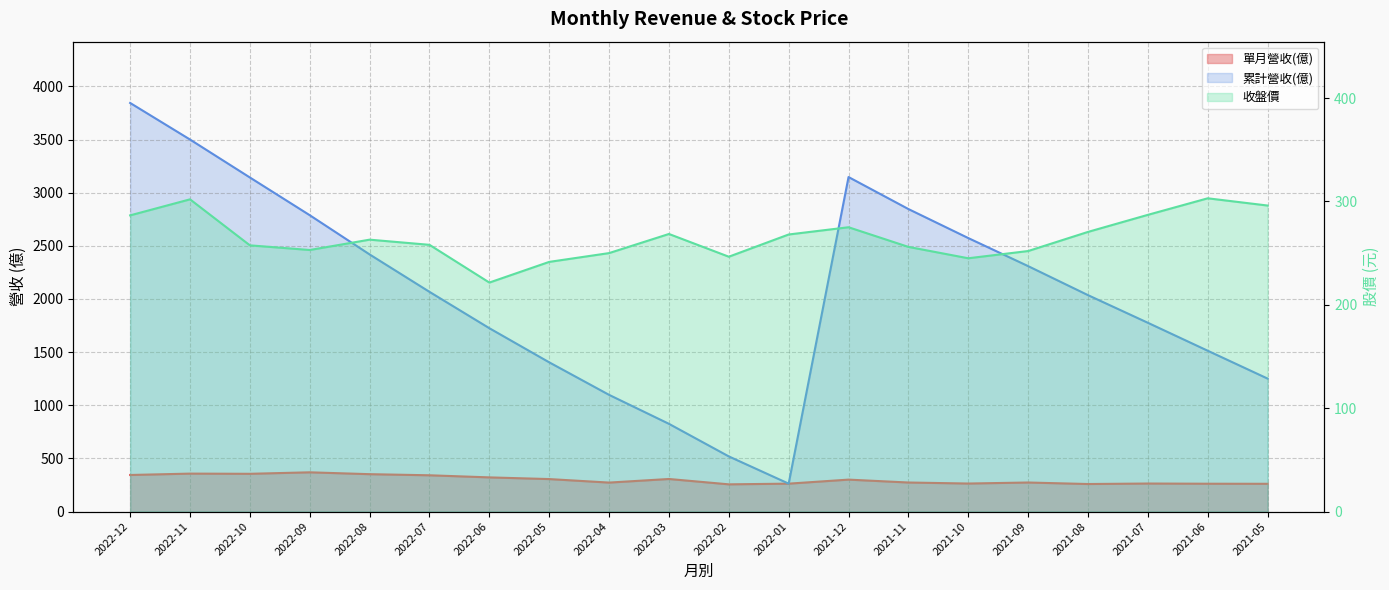

What position from the left is 2022-07?

6